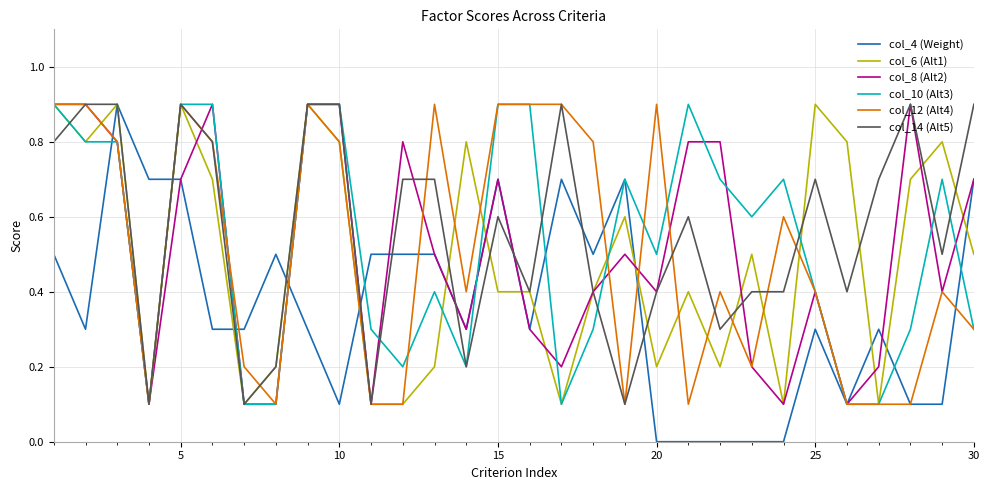

Reading left to right, extract all data points from this chart.

col_4 (Weight): 0.5	0.3	0.9	0.7	0.7	0.3	0.3	0.5	0.3	0.1	0.5	0.5	0.5	0.3	0.7	0.3	0.7	0.5	0.7	0.0	0.0	0.0	0.0	0.0	0.3	0.1	0.3	0.1	0.1	0.7
col_6 (Alt1): 0.9	0.8	0.9	0.1	0.9	0.7	0.1	0.2	0.9	0.8	0.1	0.1	0.2	0.8	0.4	0.4	0.1	0.4	0.6	0.2	0.4	0.2	0.5	0.1	0.9	0.8	0.1	0.7	0.8	0.5
col_8 (Alt2): 0.9	0.9	0.8	0.1	0.7	0.9	0.1	0.1	0.9	0.9	0.1	0.8	0.5	0.3	0.7	0.3	0.2	0.4	0.5	0.4	0.8	0.8	0.2	0.1	0.4	0.1	0.2	0.9	0.4	0.7
col_10 (Alt3): 0.9	0.8	0.8	0.1	0.9	0.9	0.1	0.1	0.9	0.9	0.3	0.2	0.4	0.2	0.9	0.9	0.1	0.3	0.7	0.5	0.9	0.7	0.6	0.7	0.4	0.1	0.1	0.3	0.7	0.3
col_12 (Alt4): 0.9	0.9	0.8	0.1	0.9	0.8	0.2	0.1	0.9	0.8	0.1	0.1	0.9	0.4	0.9	0.9	0.9	0.8	0.1	0.9	0.1	0.4	0.2	0.6	0.4	0.1	0.1	0.1	0.4	0.3
col_14 (Alt5): 0.8	0.9	0.9	0.1	0.9	0.8	0.1	0.2	0.9	0.9	0.1	0.7	0.7	0.2	0.6	0.4	0.9	0.4	0.1	0.4	0.6	0.3	0.4	0.4	0.7	0.4	0.7	0.9	0.5	0.9